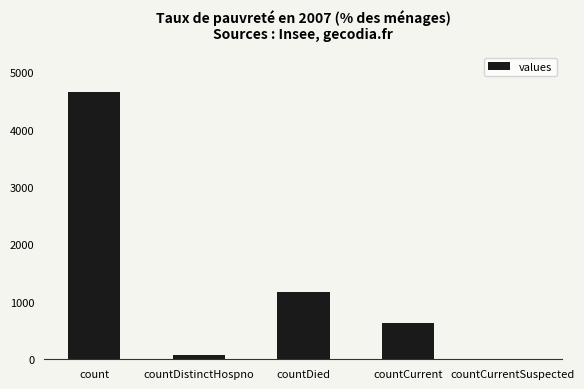

At which label is the value closest to 2328?

countDied